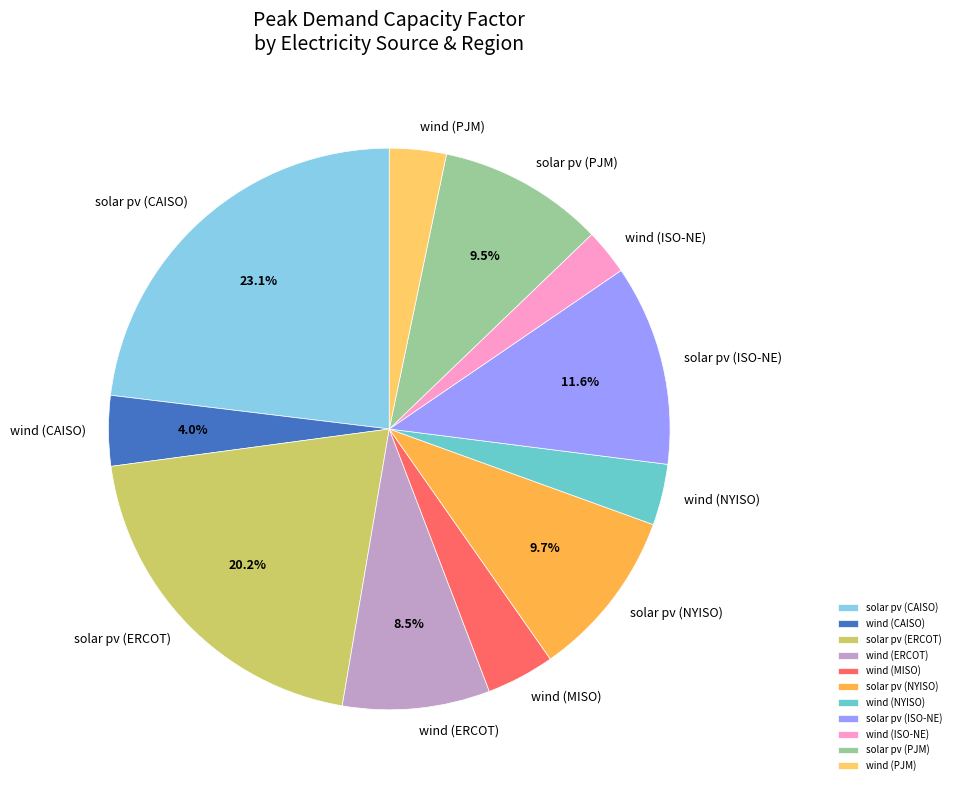

To the nearest percent, what is the average slice percentage?

9%